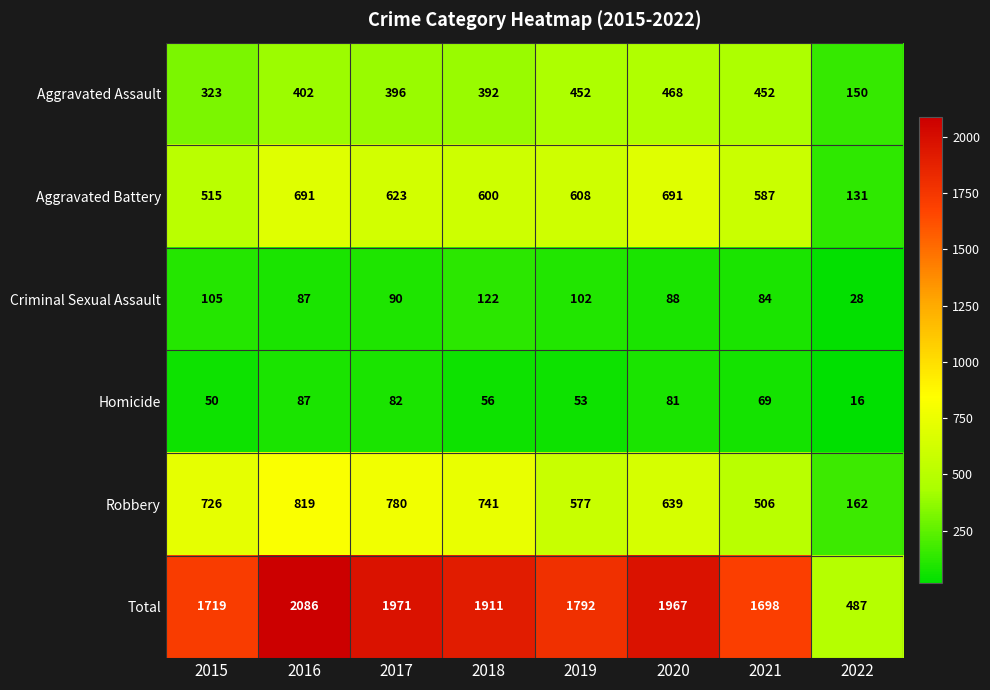

Between 2017 and 2021, which series saw the biggest shift?

Robbery